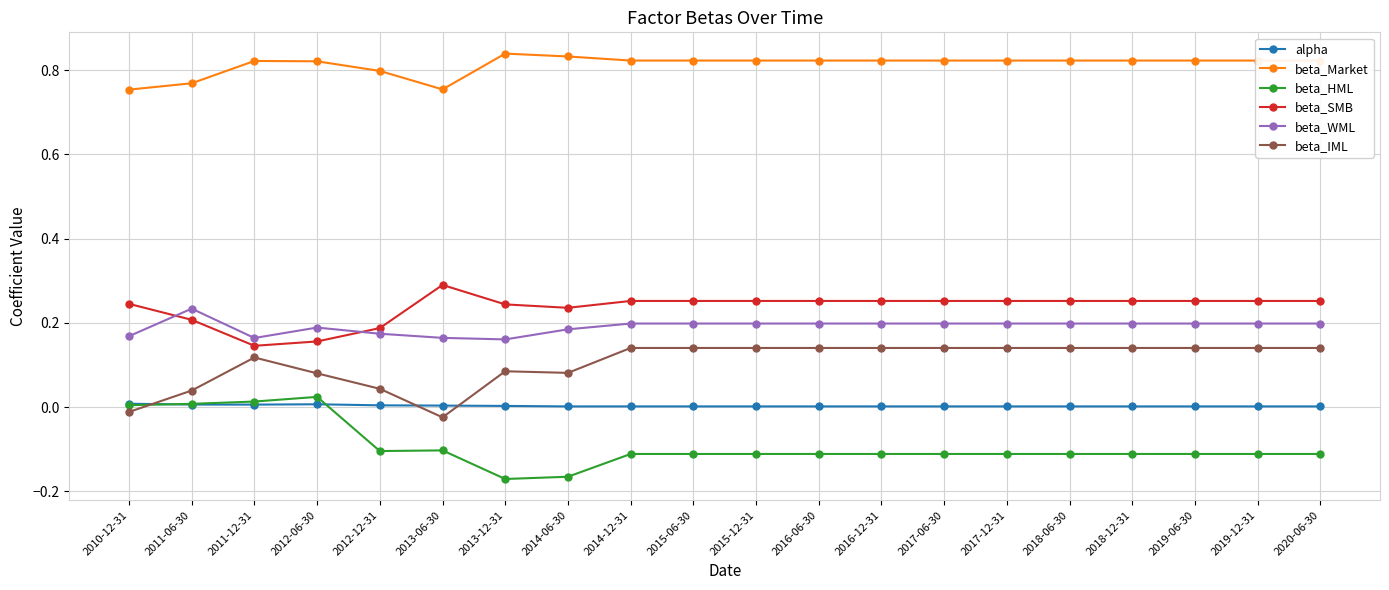

At which category does beta_IML reach its first local valley?

2013-06-30